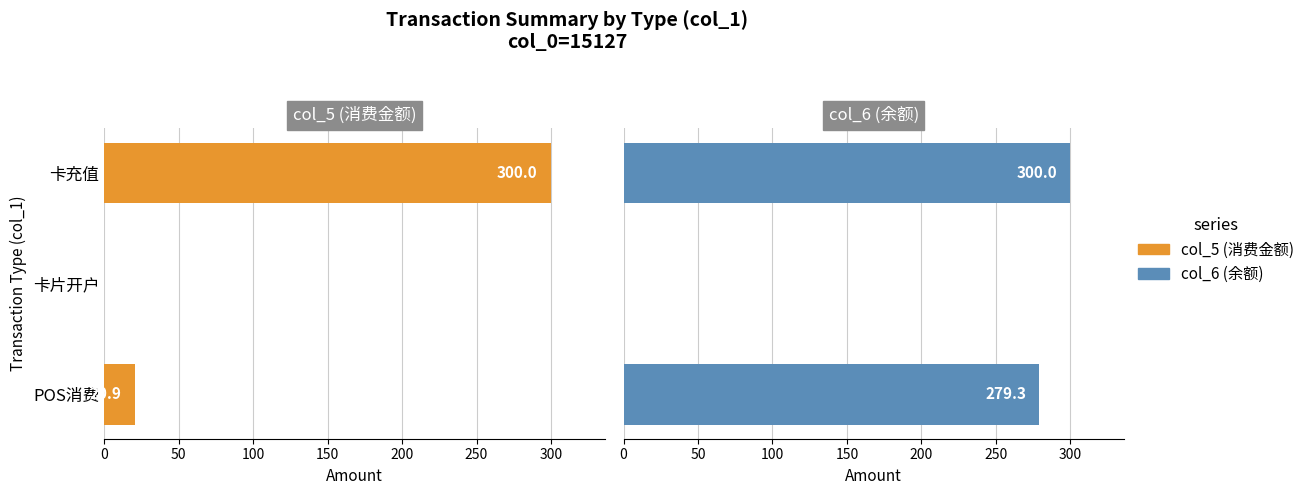

List the series in order of their peak value, lowest first.

col_5 (消费金额), col_6 (余额)